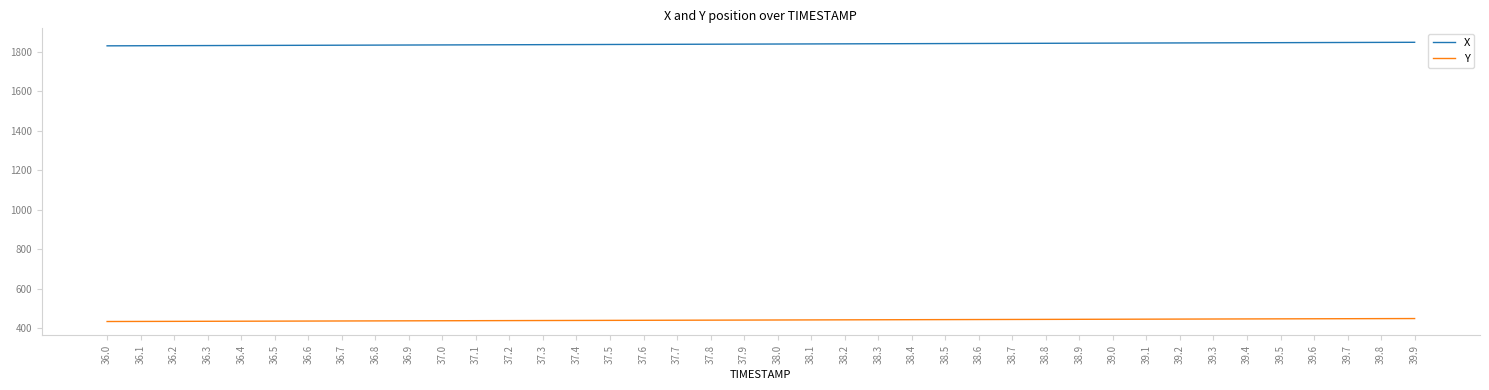

What is the minimum value shown in the chart?

433.8